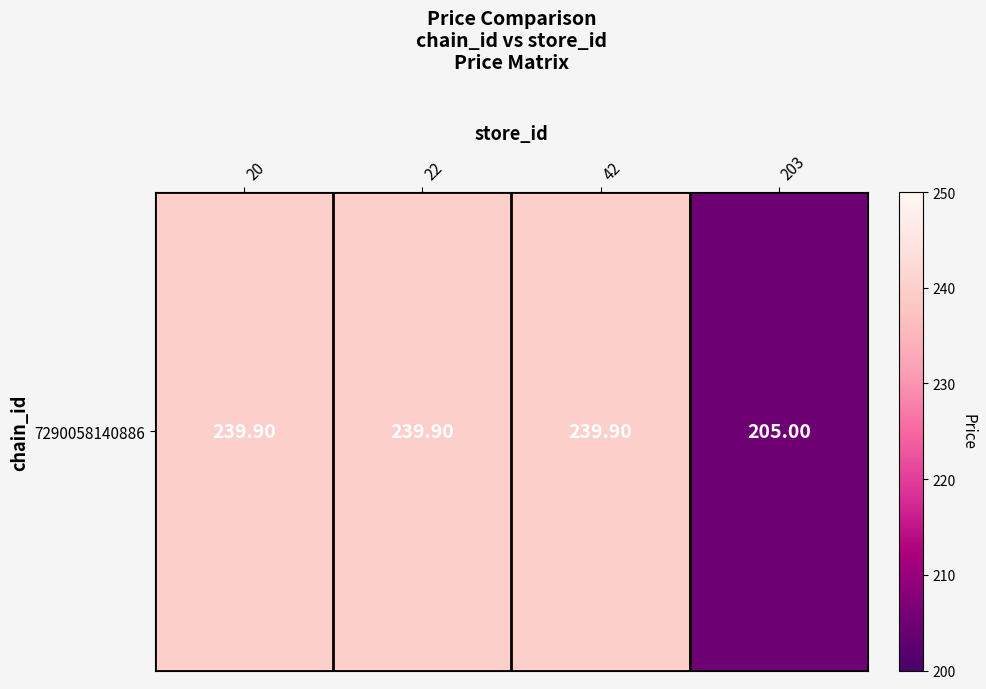

Approximately how many times larger is the value at 20 compared to 42?

1.0